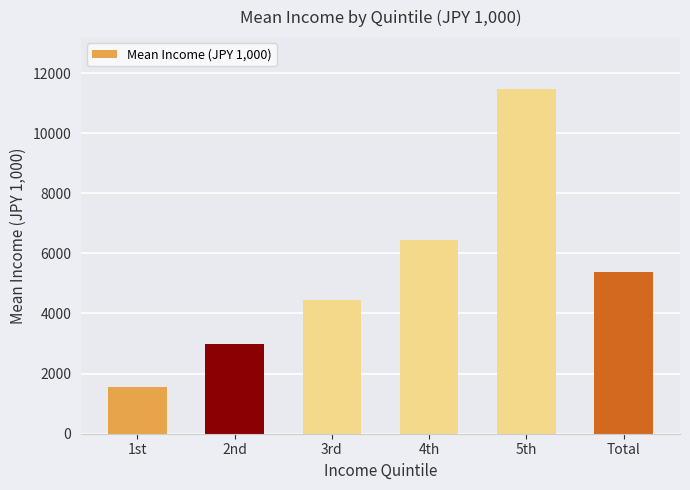

Reading left to right, extract all data points from this chart.

1568.5	2993.5	4433.5	6433.9	11474.3	5376.6